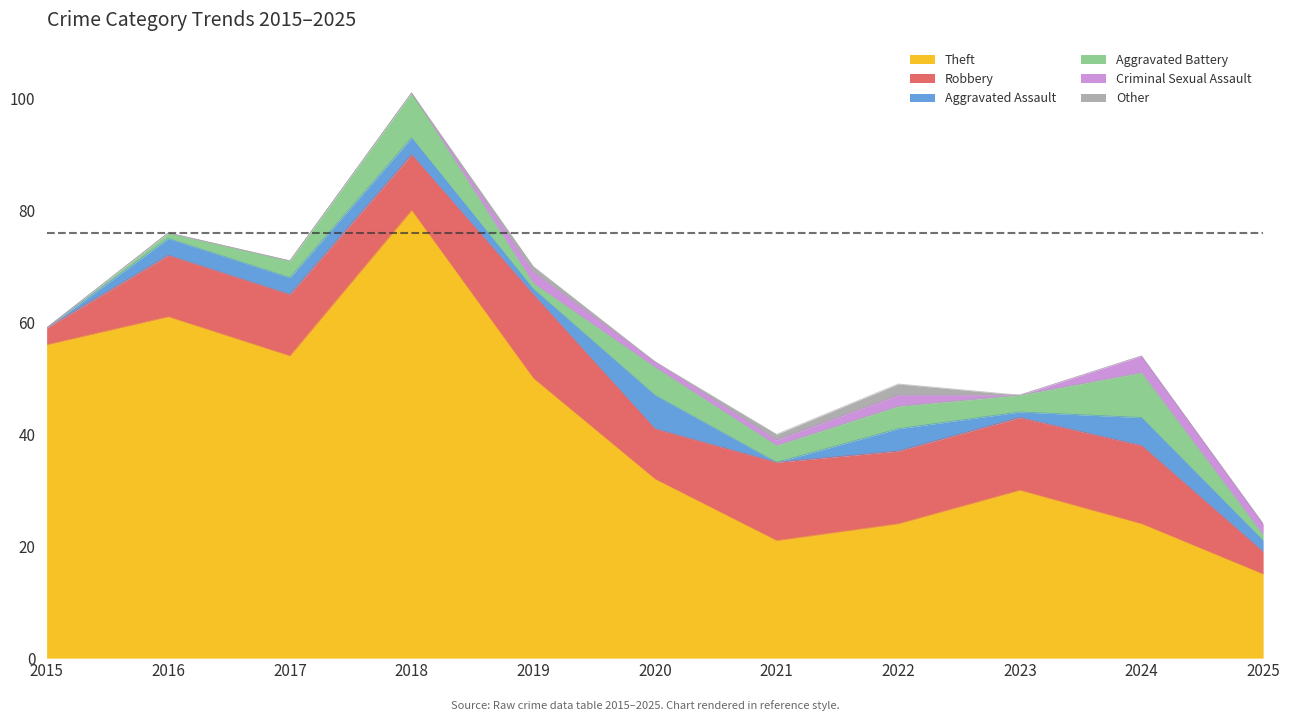

Which series ends up on top after the final intersection of Criminal Sexual Assault and Aggravated Battery?

Criminal Sexual Assault